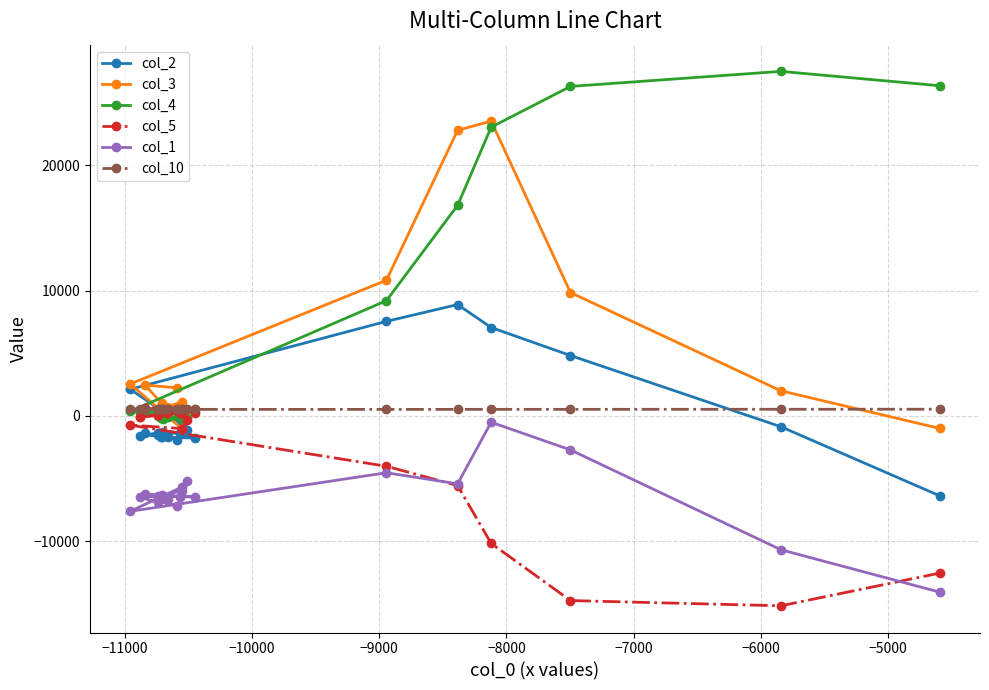

What is the value of the col_1 point at the 1st from the left?

-7620